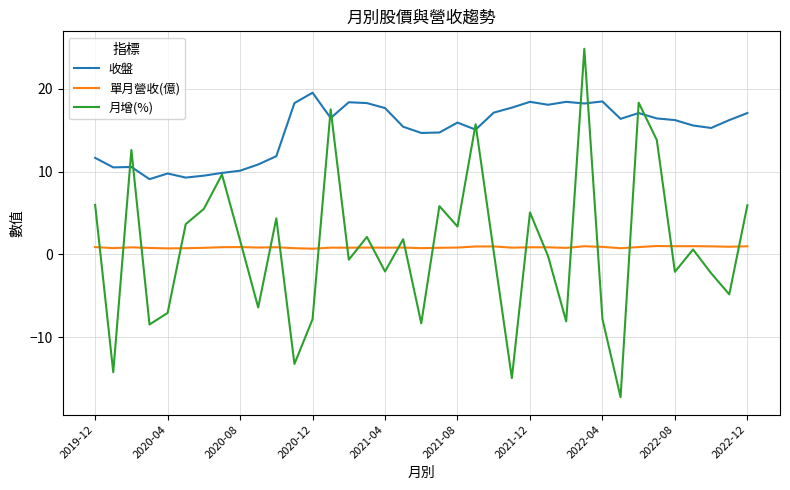

Rank the series by their maximum value, from lowest to highest.

單月營收(億), 收盤, 月增(%)